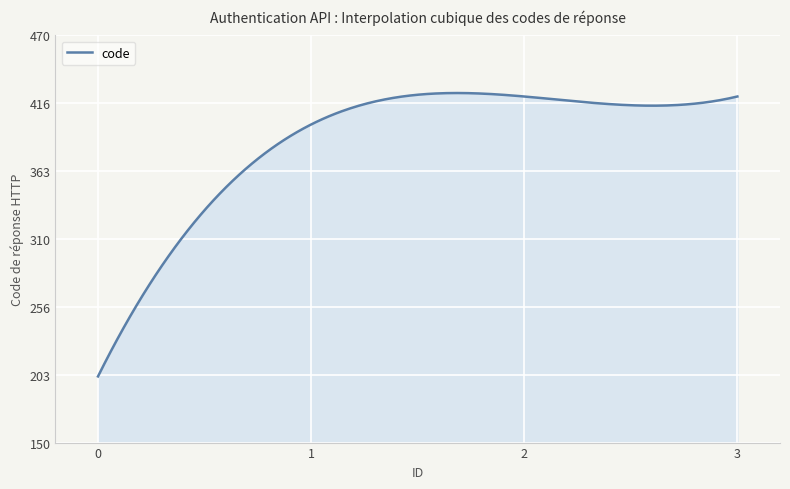

What is the minimum value shown in the chart?

202.0